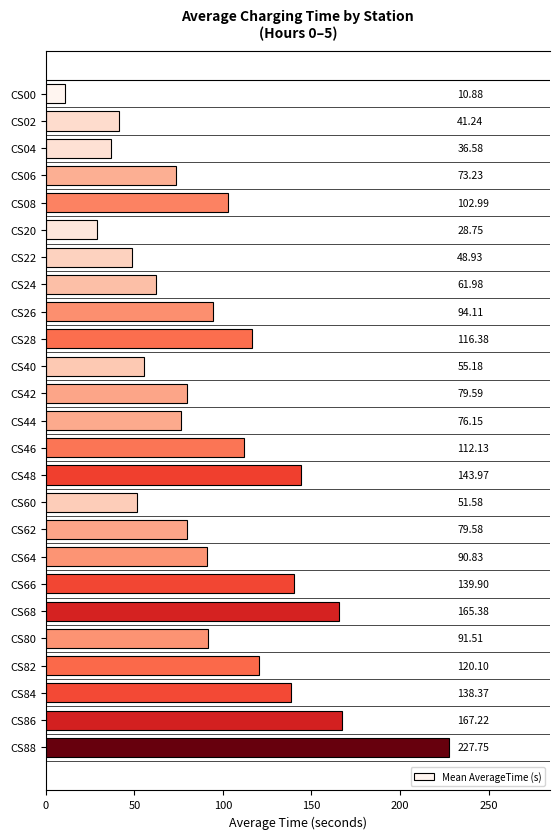

What is the ratio of the value at CS86 to the value at CS04?

4.6